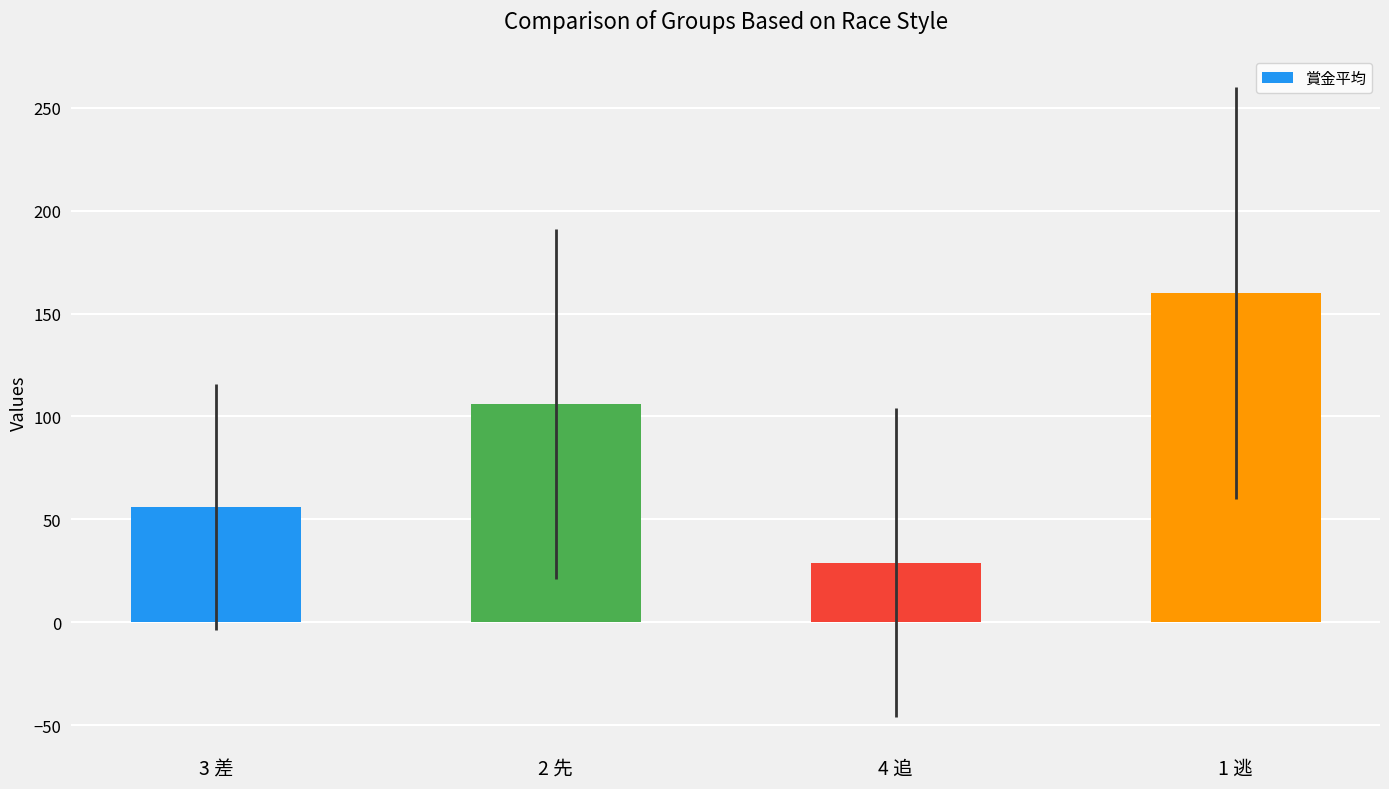

Count the values in the range 56 to 160.

3